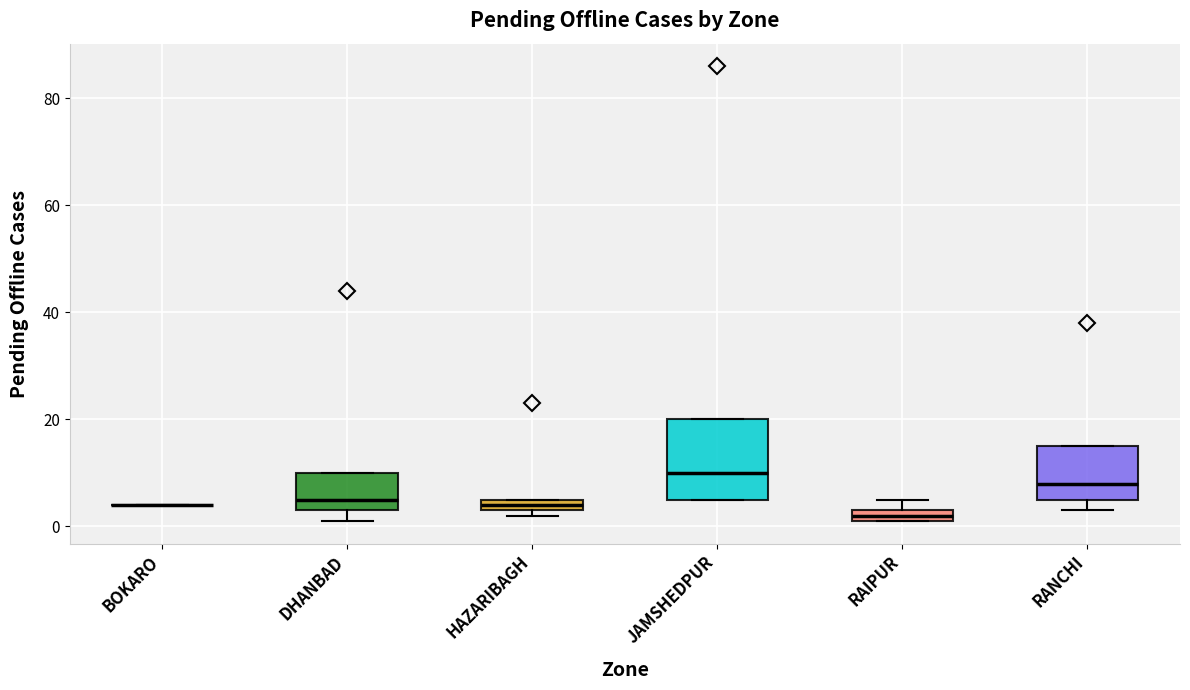

Comparing the boxes themselves (not the whiskers), which one is the tallest?

JAMSHEDPUR